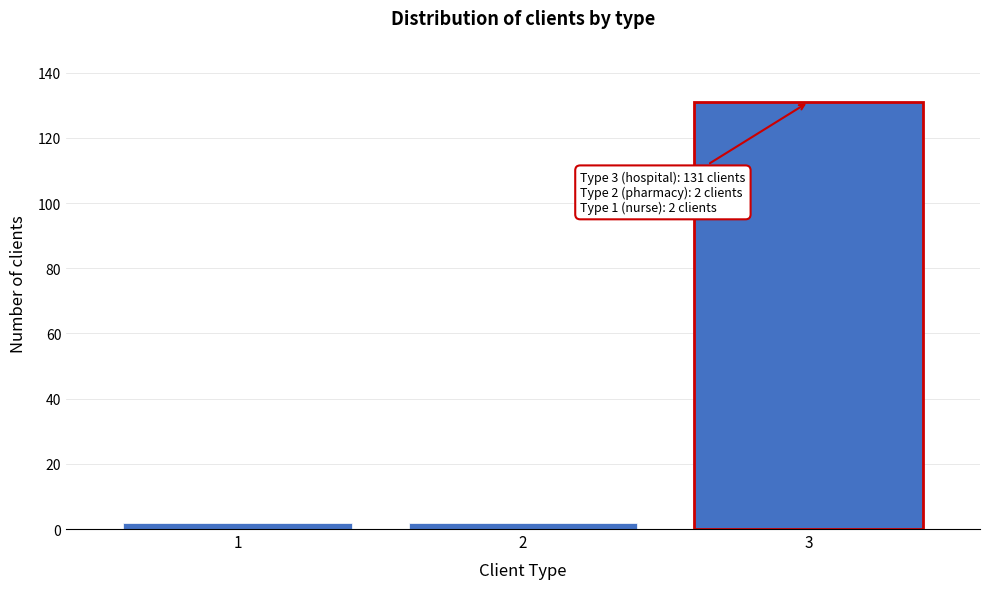

Reading left to right, list all the values displayed in this chart.

1=2	2=2	3=131